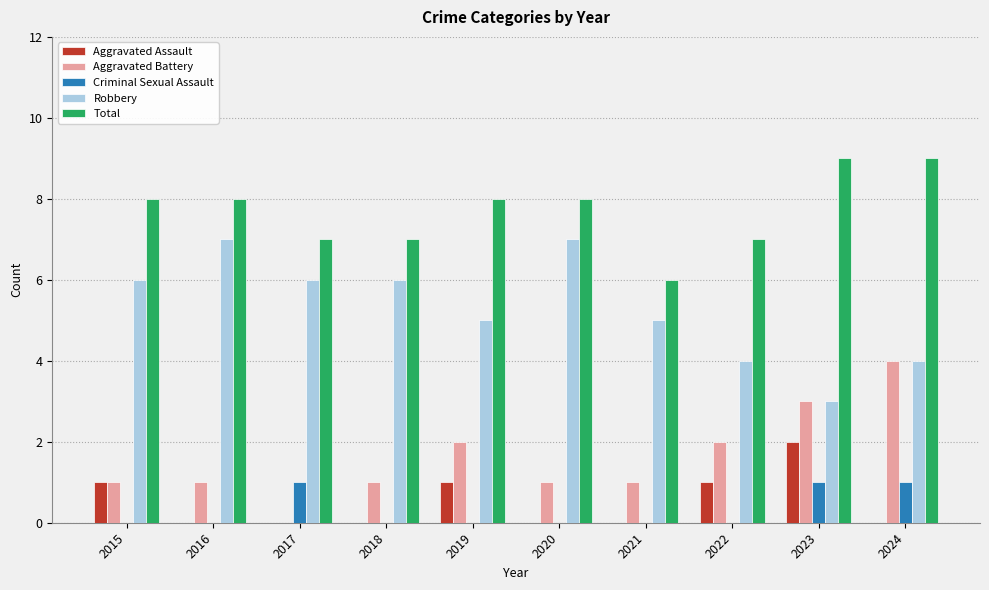

Which series changed the most between 2017 and 2024?

Aggravated Battery